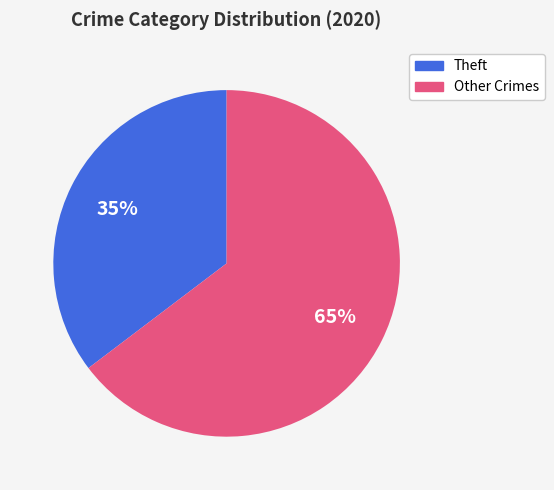

Is there a majority slice in this chart?

Yes